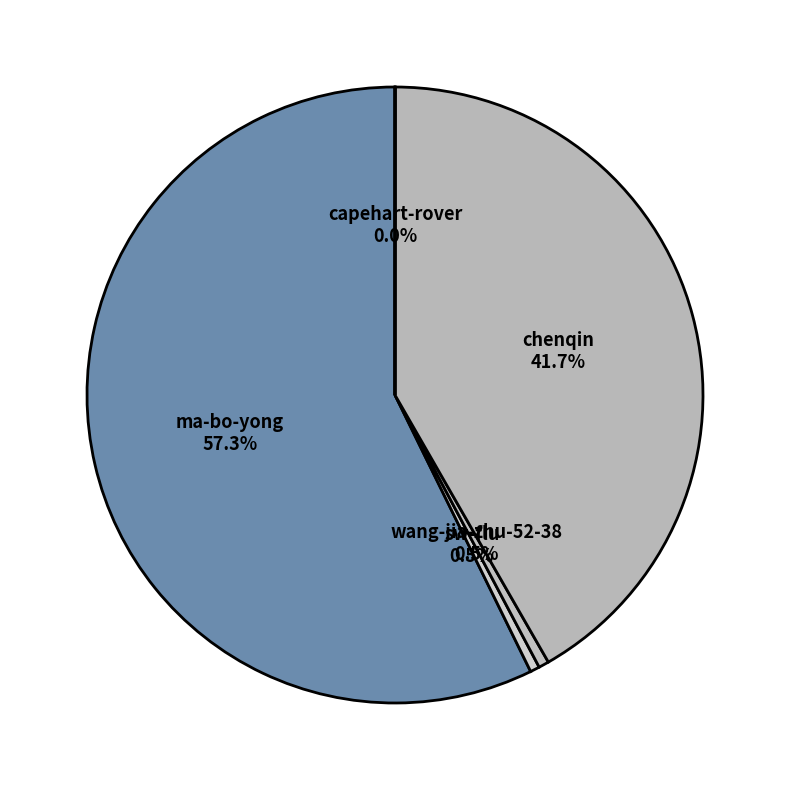

Which slice is the largest?

ma-bo-yong